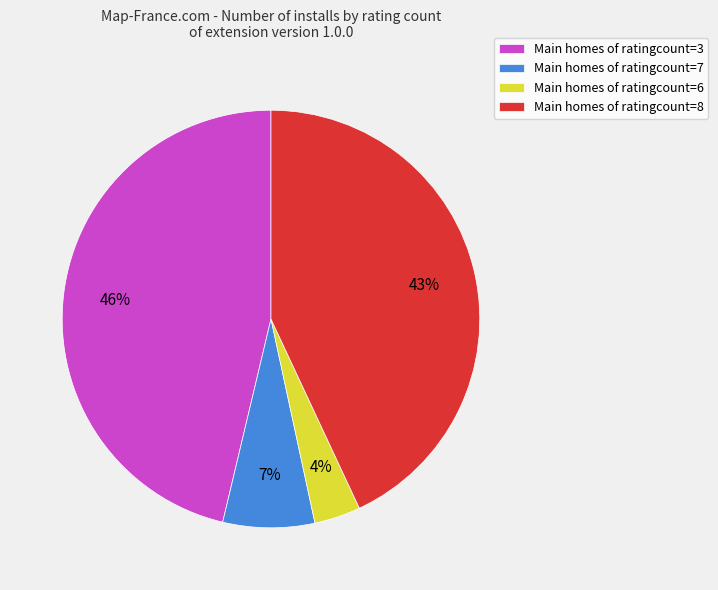

What is the largest slice in the pie chart?

Main homes of ratingcount=3